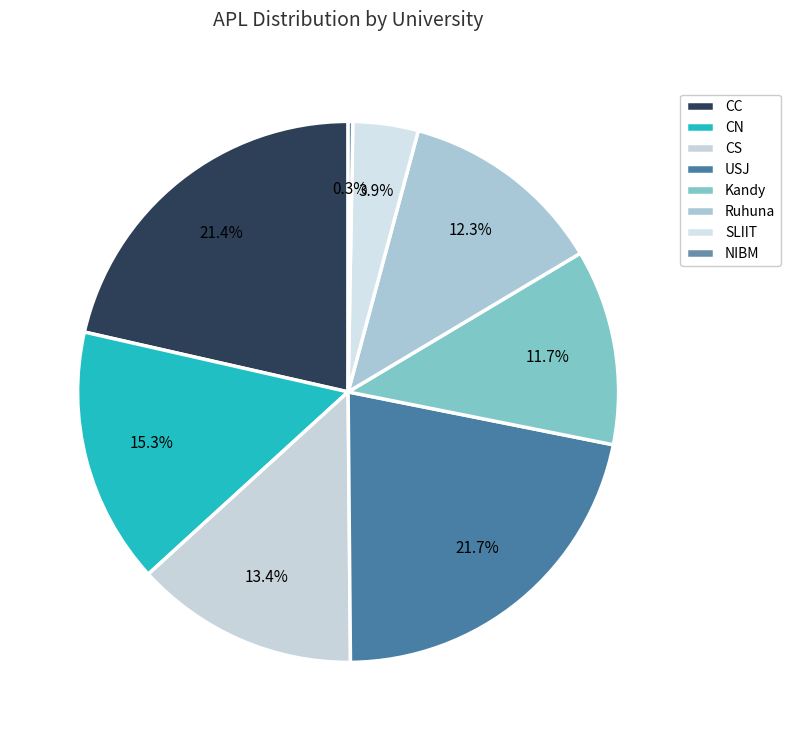

What portion of the pie excludes USJ?

78.3%